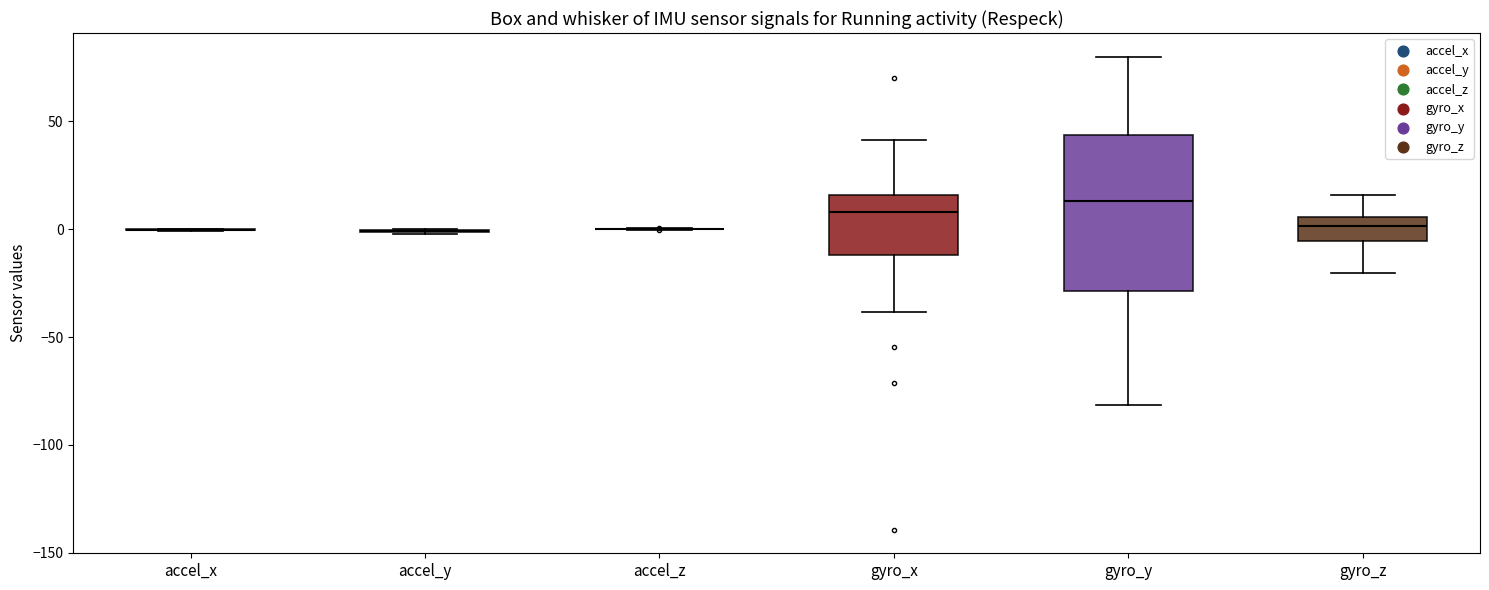

Which box is the tallest, from its lower edge to its upper edge?

gyro_y